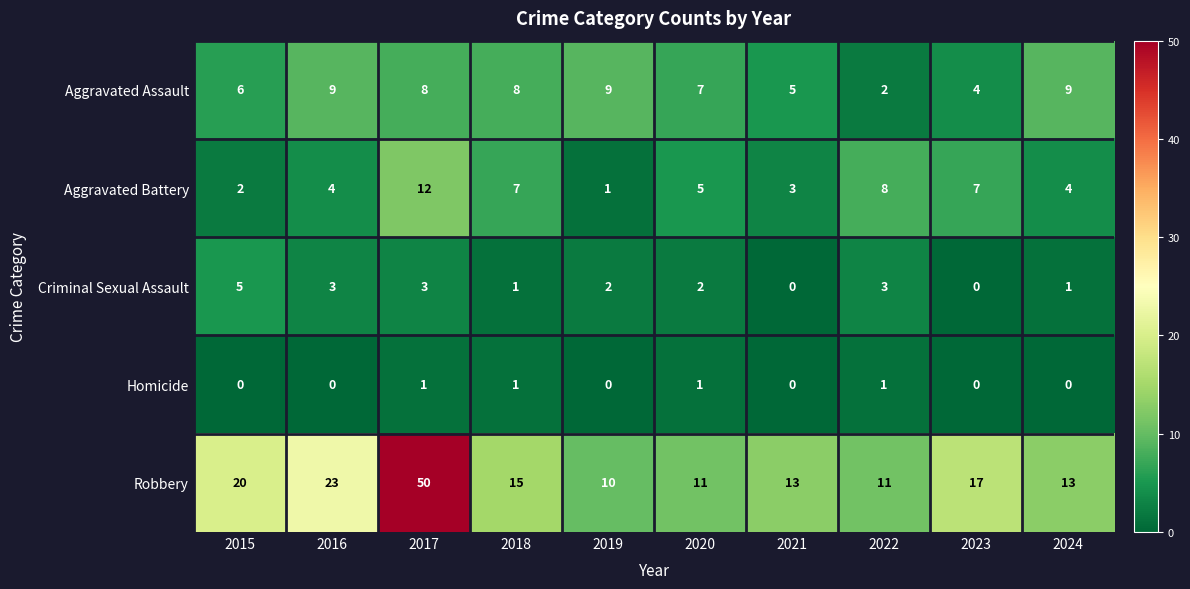

Is it true that Criminal Sexual Assault equals 4 at 2017?

False